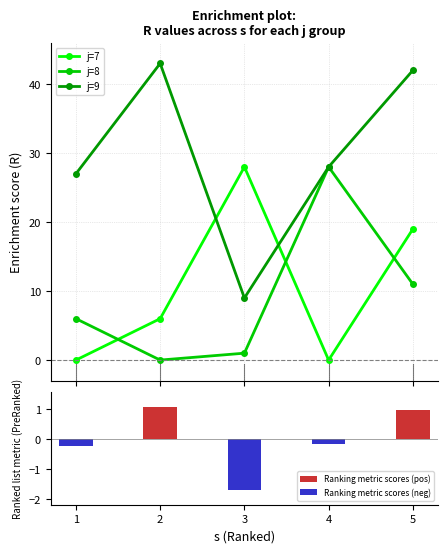

How many values in the j=9 series exceed 28?

2